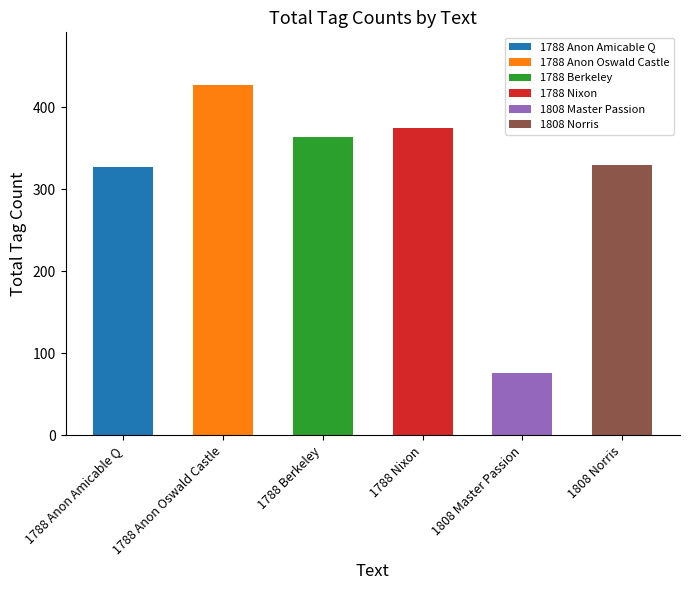

List the series in order of their peak value, highest first.

1788 Anon Oswald Castle, 1788 Nixon, 1788 Berkeley, 1808 Norris, 1788 Anon Amicable Q, 1808 Master Passion